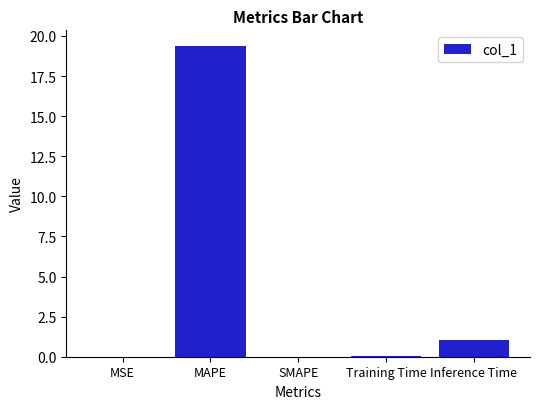

Is it true that the value at Training Time is 0.1?

True